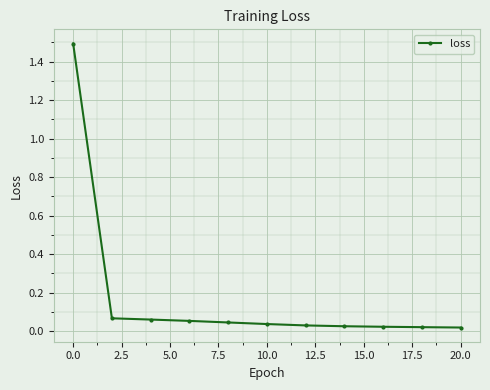

What is the maximum value shown in the chart?

1.5